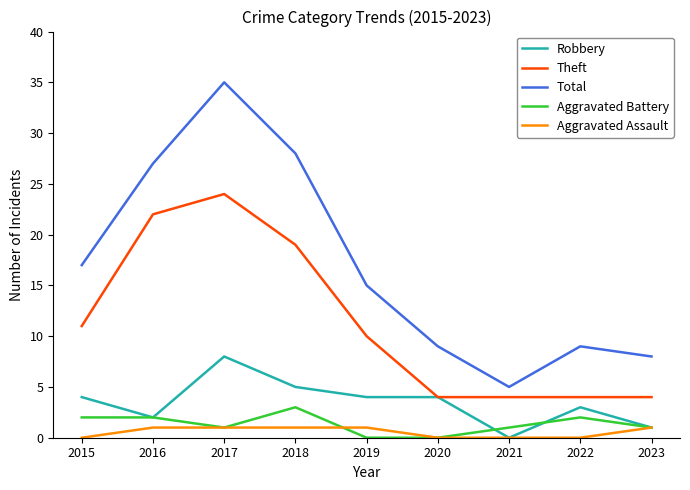

What is the minimum value for Total?

5